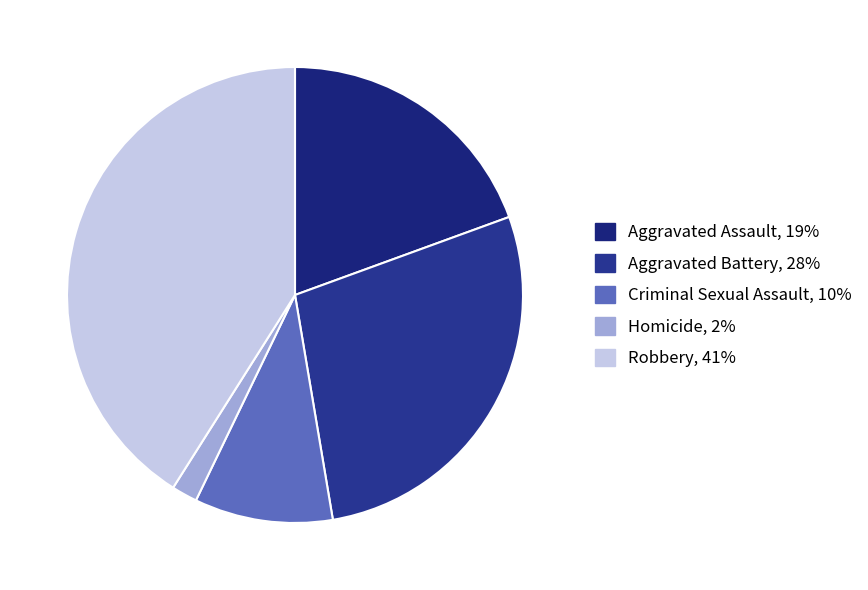

To the nearest percent, what percentage of the pie is Aggravated Assault?

19%